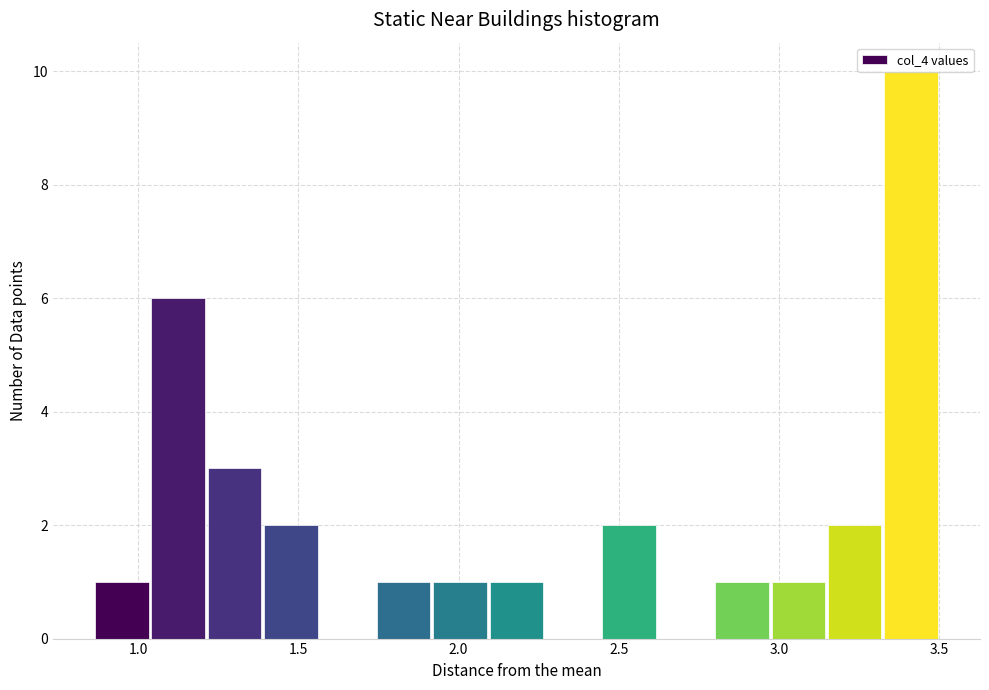

Read against the x-axis, roughly where is the centre of the tallest bar?

3.40